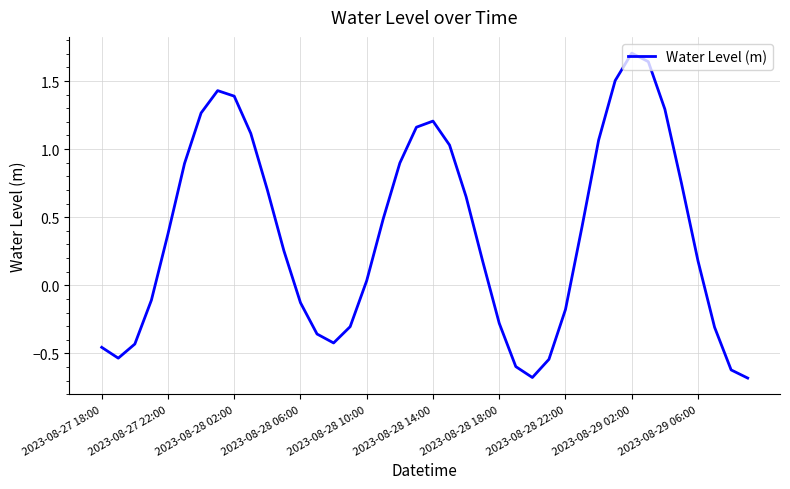

What is the smallest value displayed?

-0.7